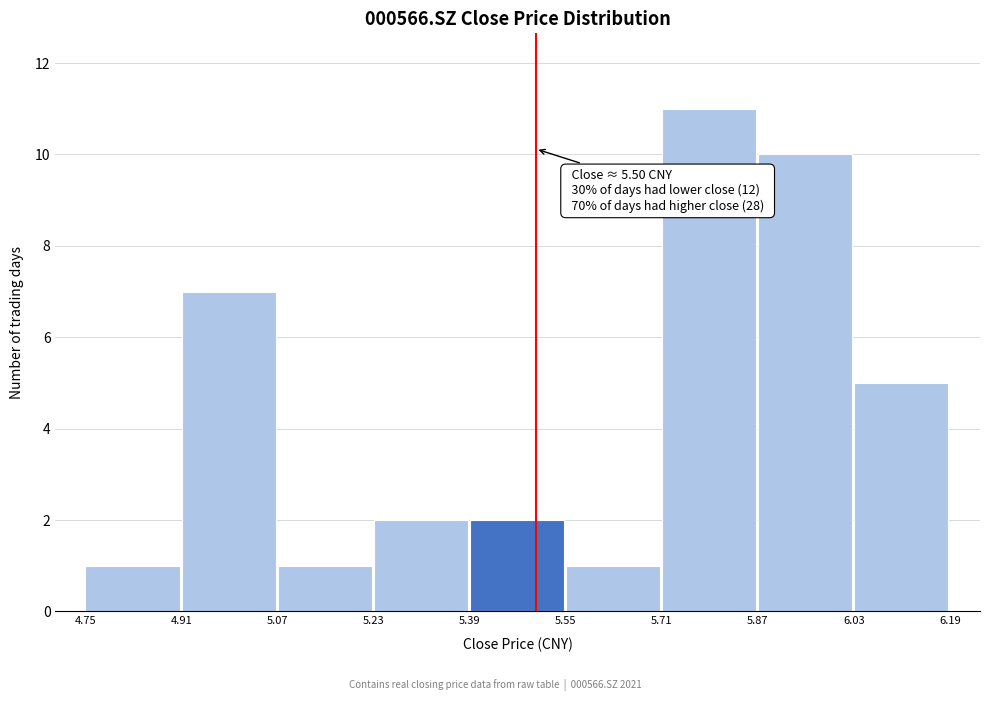

Which range on the x-axis has the tallest bar?

5.71 to 5.87